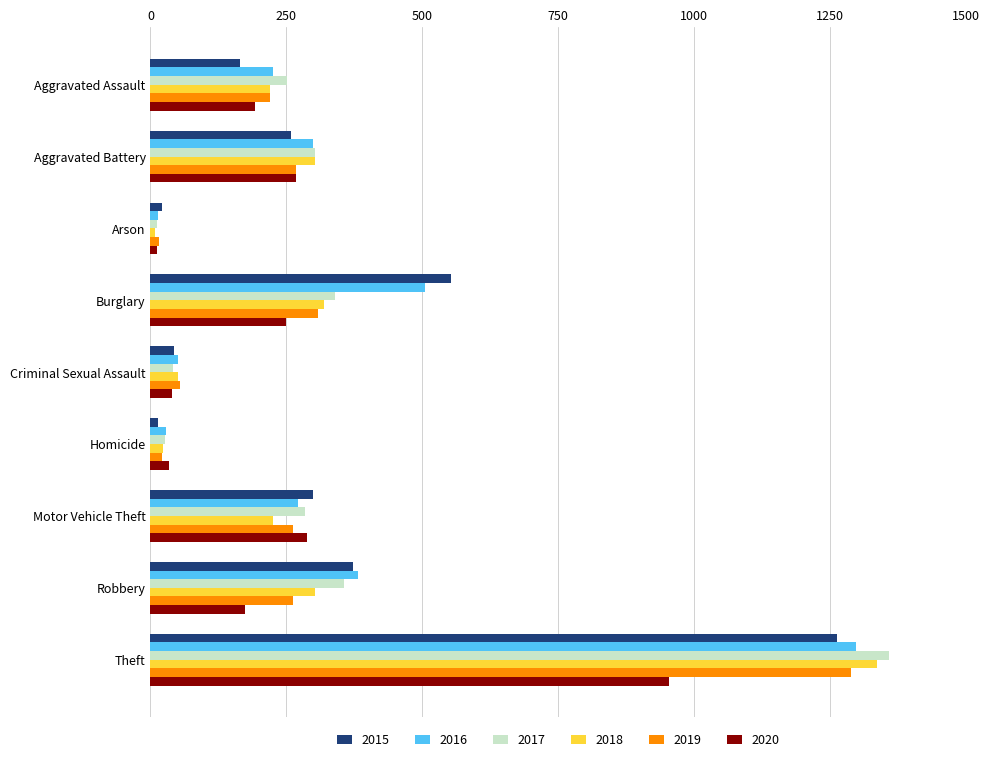

What is the difference between the highest and lowest values at Aggravated Battery?

44